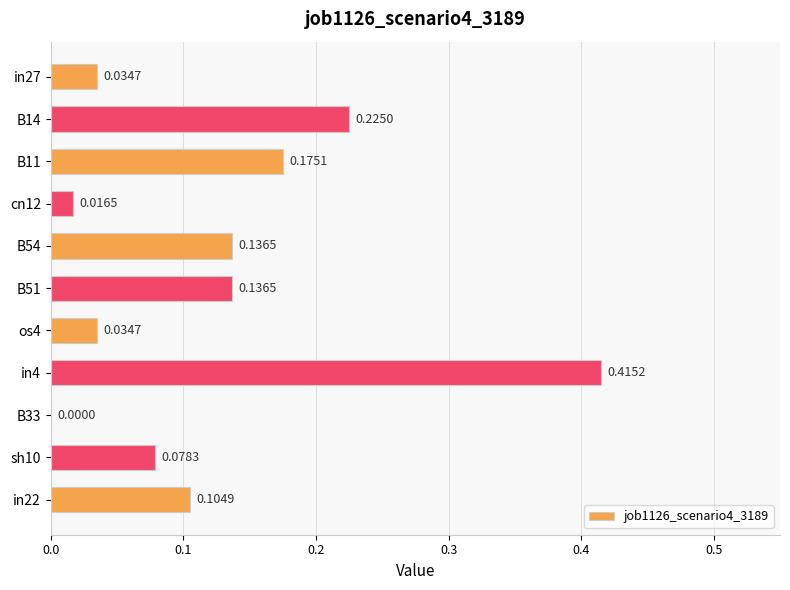

What is the sum of all values?

1.4